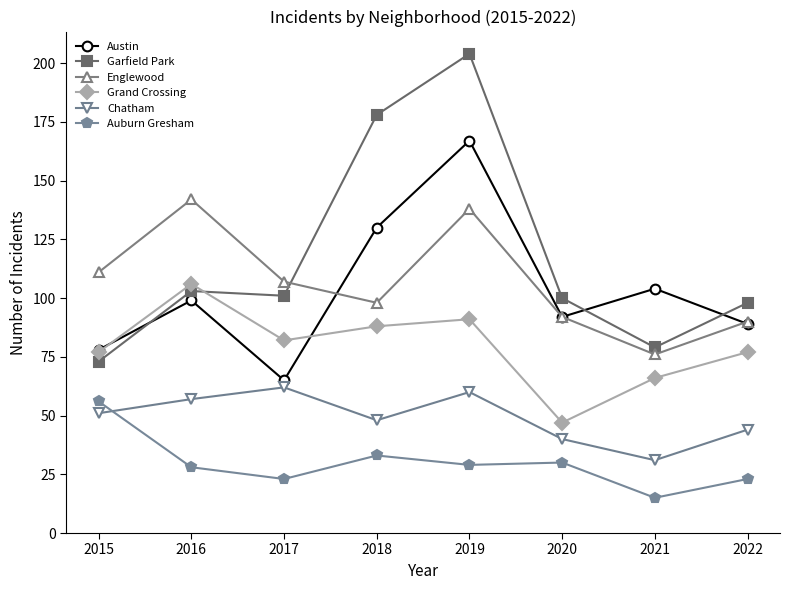

Reading left to right, list all the values displayed in this chart.

Austin: 78	99	65	130	167	92	104	89
Garfield Park: 73	103	101	178	204	100	79	98
Englewood: 111	142	107	98	138	92	76	90
Grand Crossing: 77	106	82	88	91	47	66	77
Chatham: 51	57	62	48	60	40	31	44
Auburn Gresham: 56	28	23	33	29	30	15	23